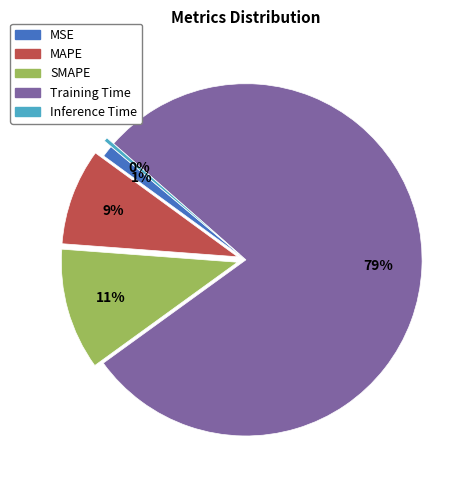

Count the number of slices in the pie.

5